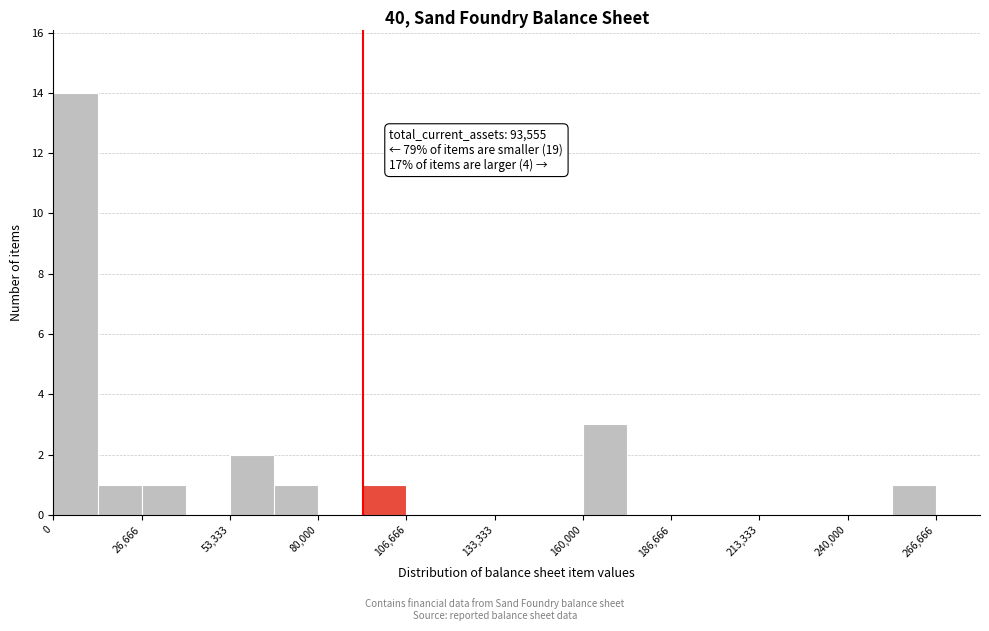

Around what value on the x-axis is the tallest bar? Give the approximate position of its centre, as read against the axis.

5000